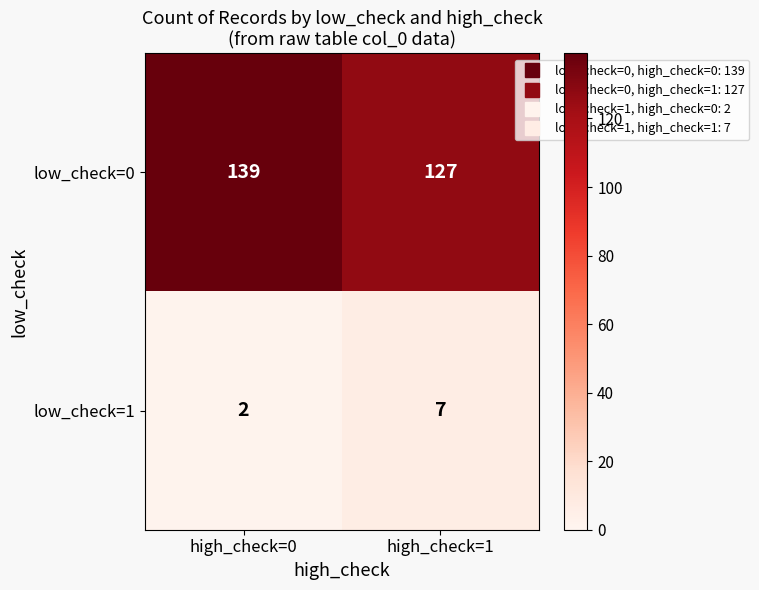

Rank the series by their maximum value, from highest to lowest.

low_check=0, low_check=1